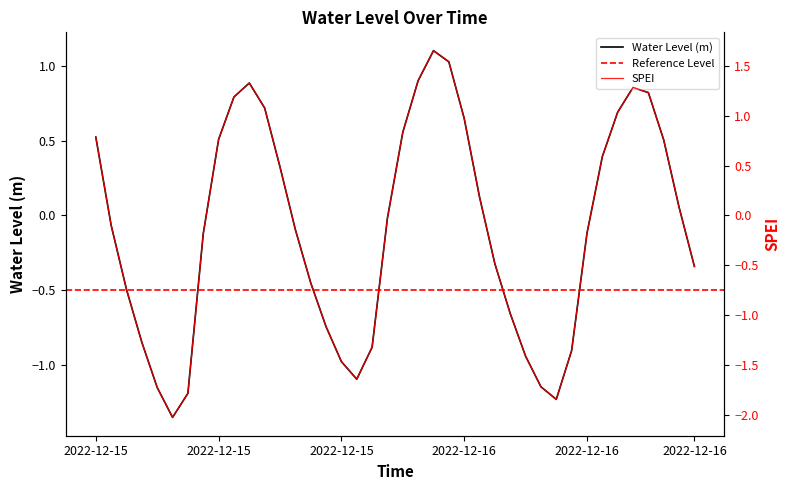

How many interior local peaks (higher than both neighbors) does the data have?

3